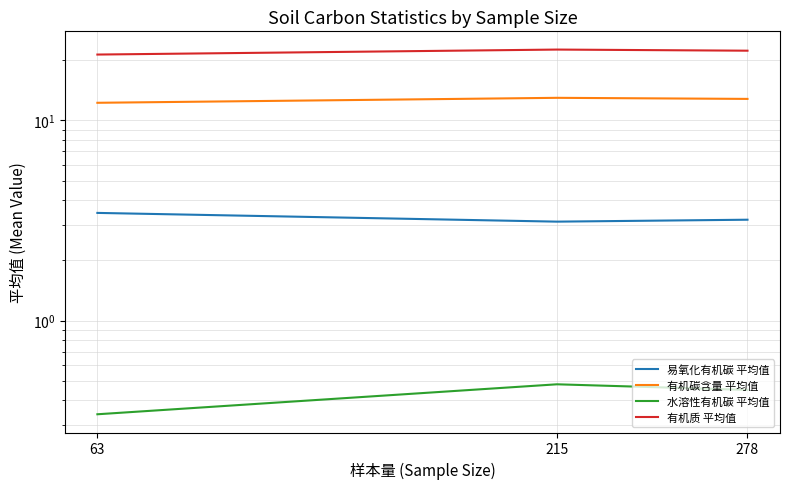

The value of 有机碳含量 平均值 at 278 is 8.2. True or false?

False